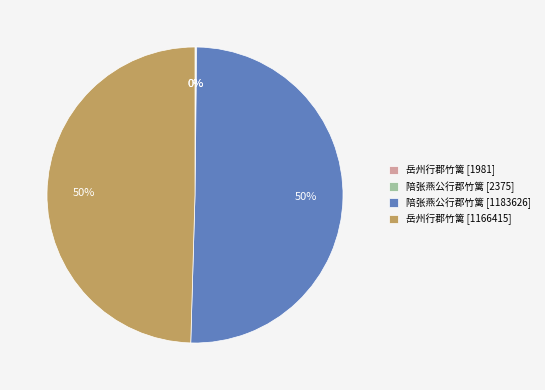

True or false: 岳州行郡竹篱 [1166415] accounts for 44% of the total.

False